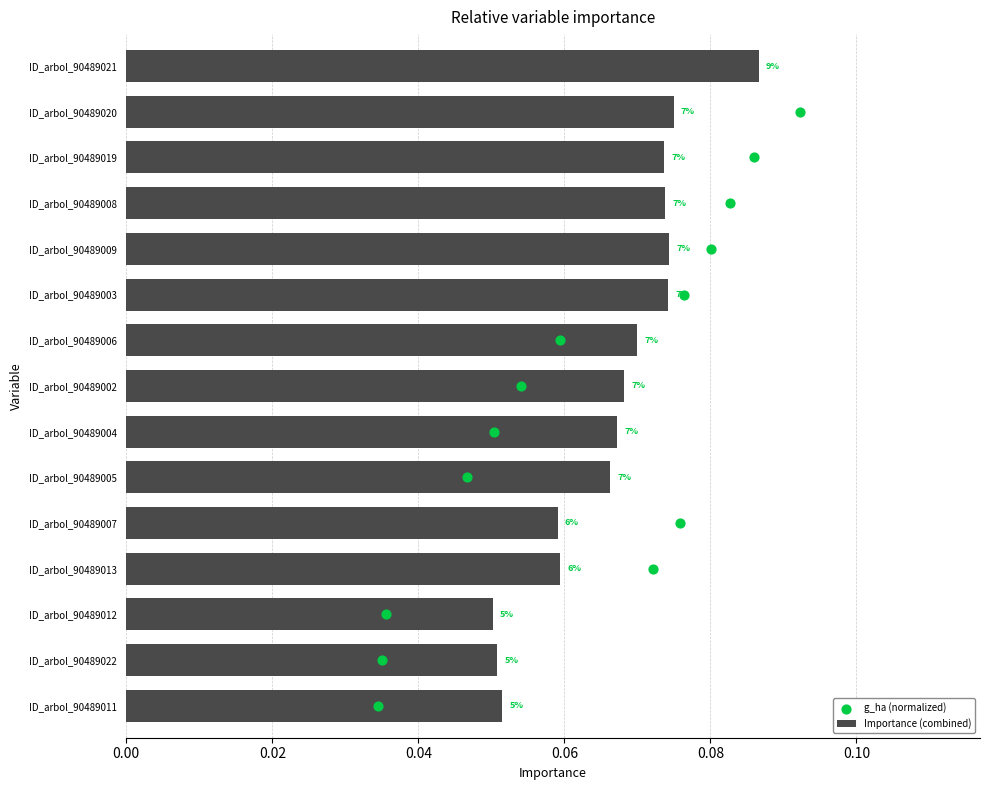

Which series reaches the minimum Y coordinate?

g_ha (normalized)